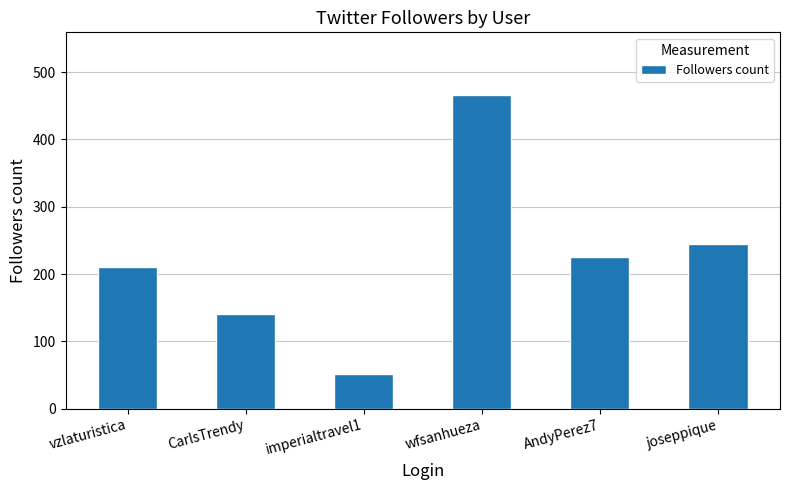

What is the label of the 3rd bar from the right?

wfsanhueza